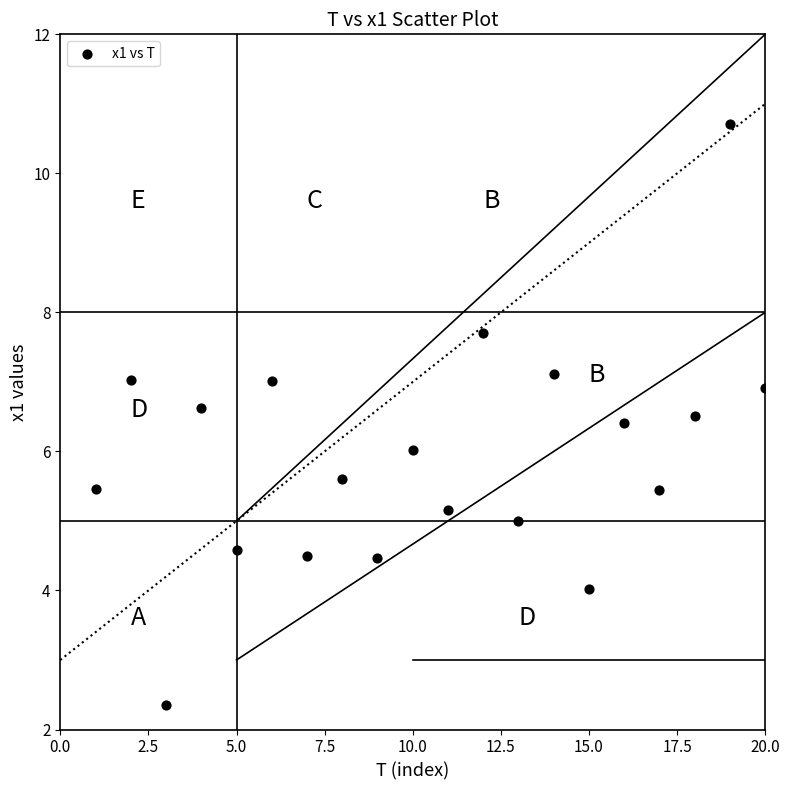

What is the range of X values (max minus min)?

19.0